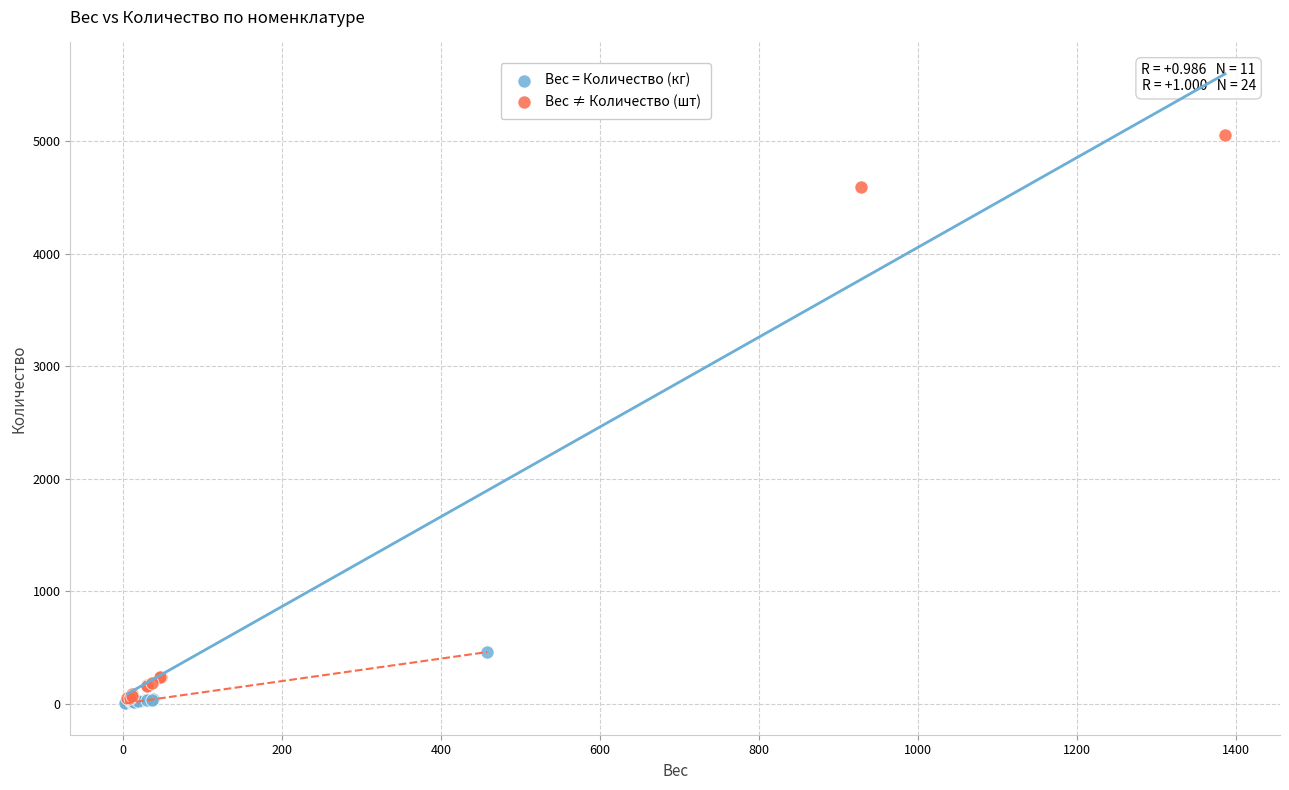

Which series reaches the maximum Y coordinate?

Вес ≠ Количество (шт)